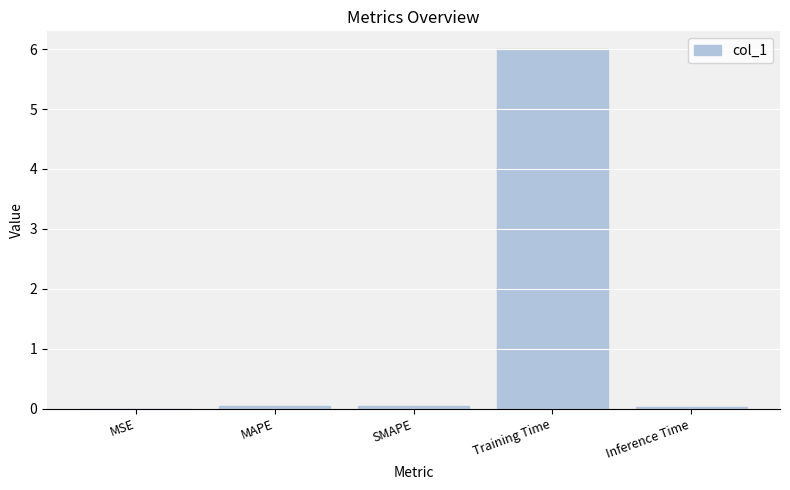

What is the average value?

1.2